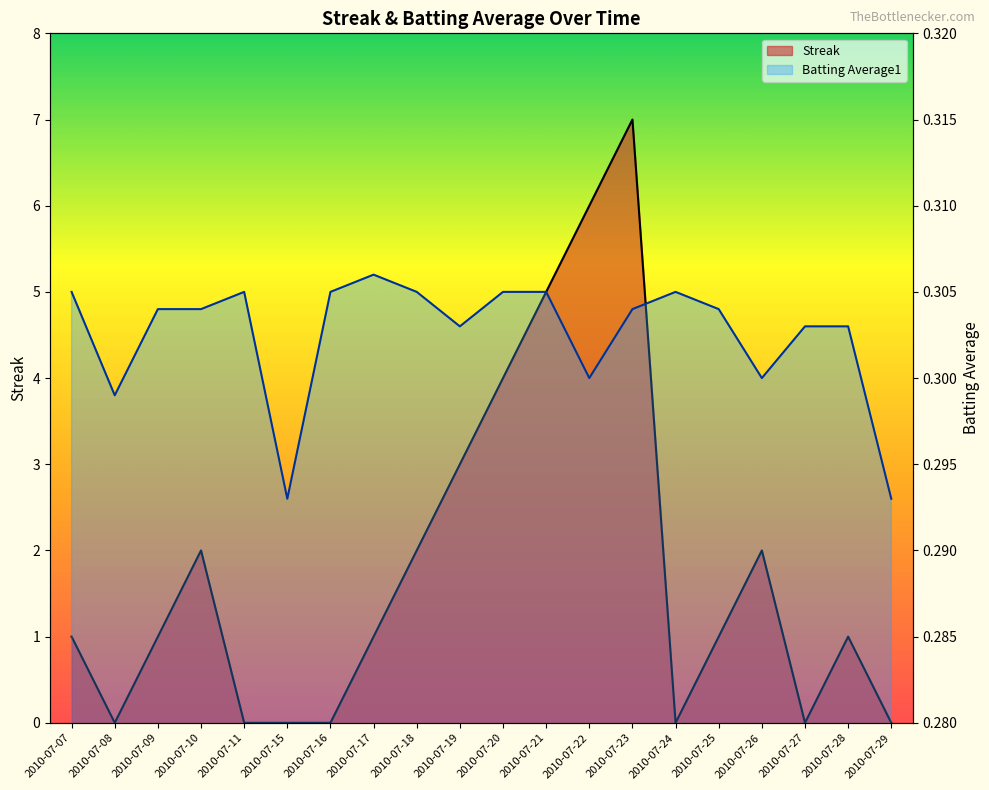

Rank the series by their average value, from lowest to highest.

Batting Average1, Streak